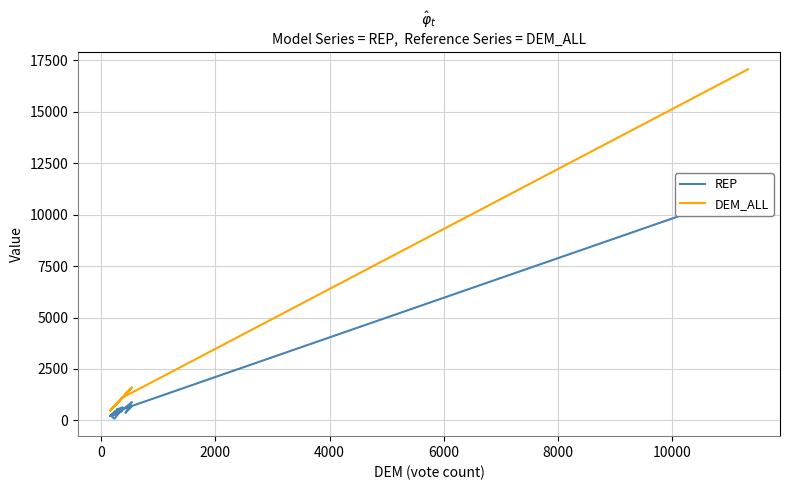

Which series has the largest total across all categories?

DEM_ALL